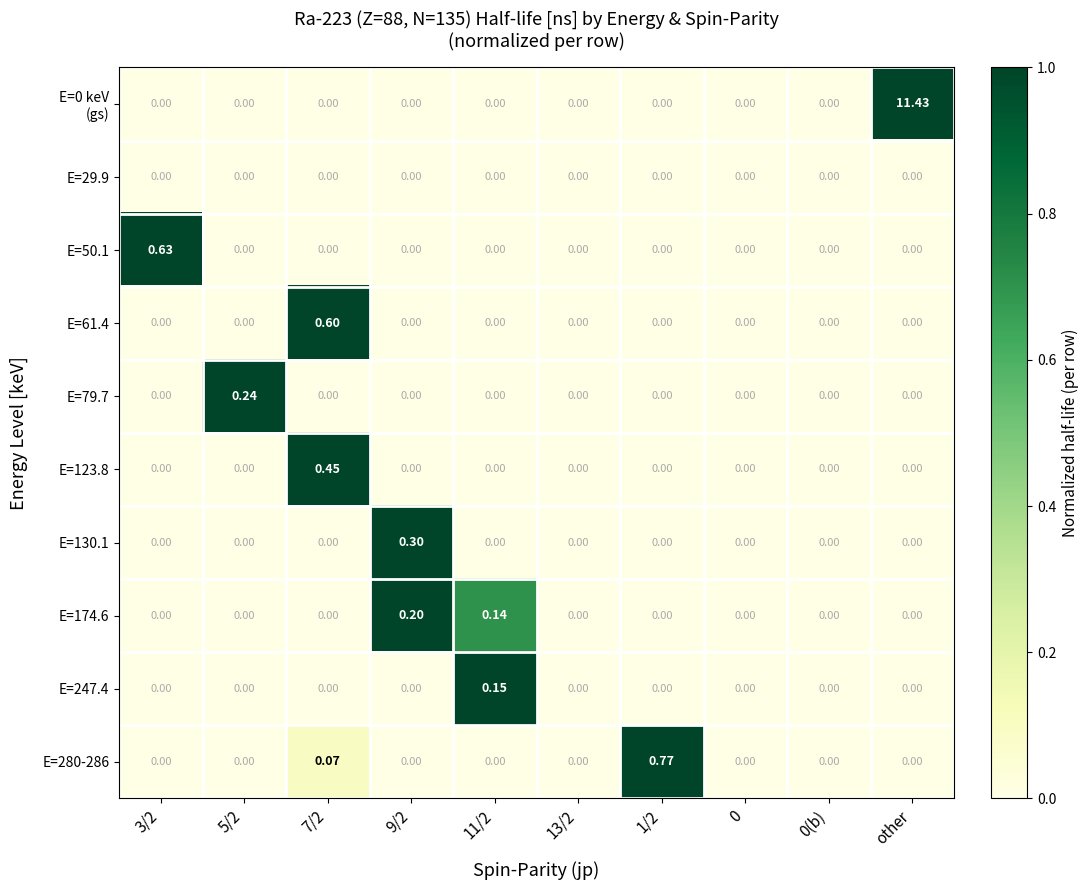

At which category is the sum across all series the highest?

other